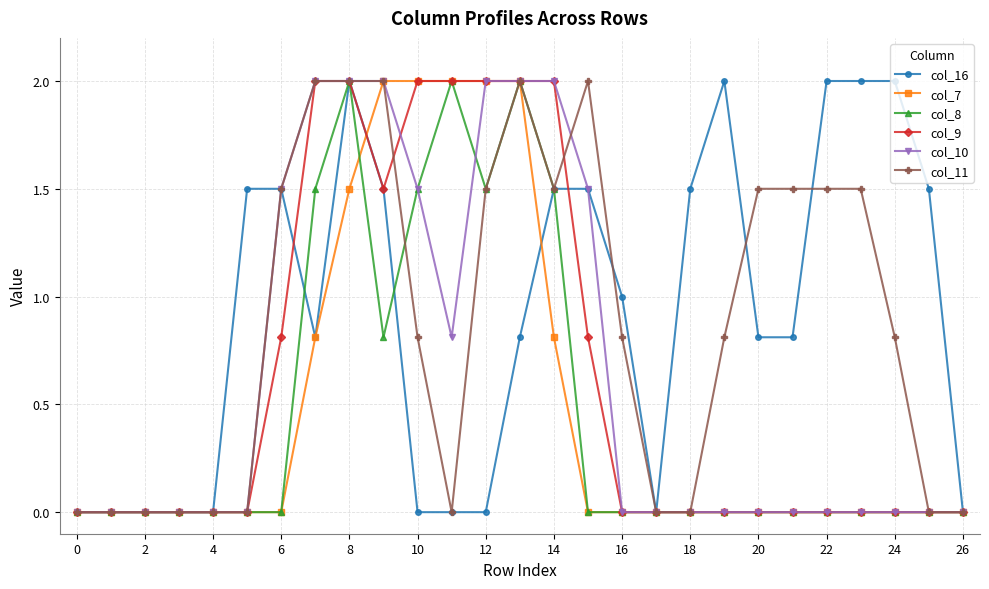

What is the greatest value displayed?

2.0